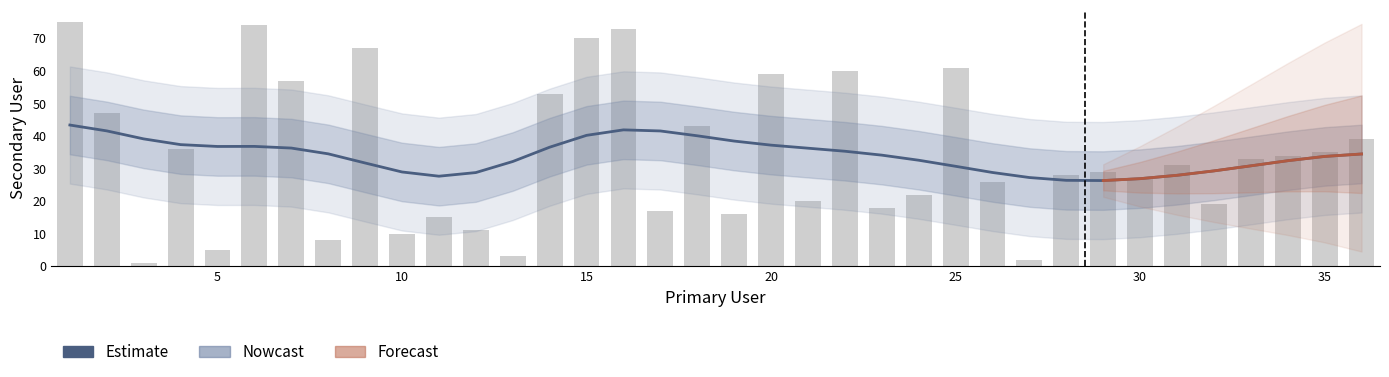

What is the greatest value displayed?

75